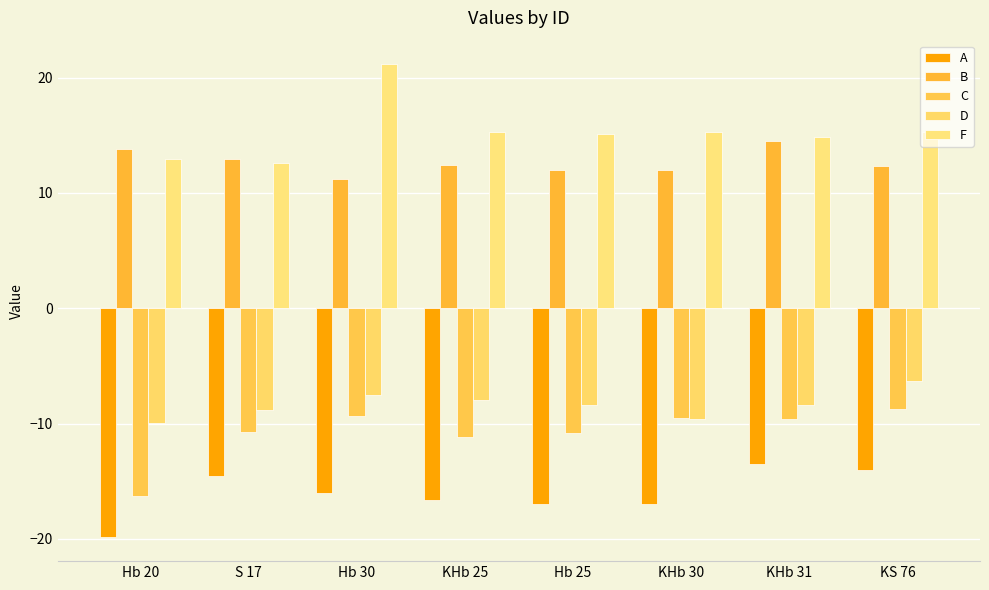

Read the B value at Hb 30.

11.2